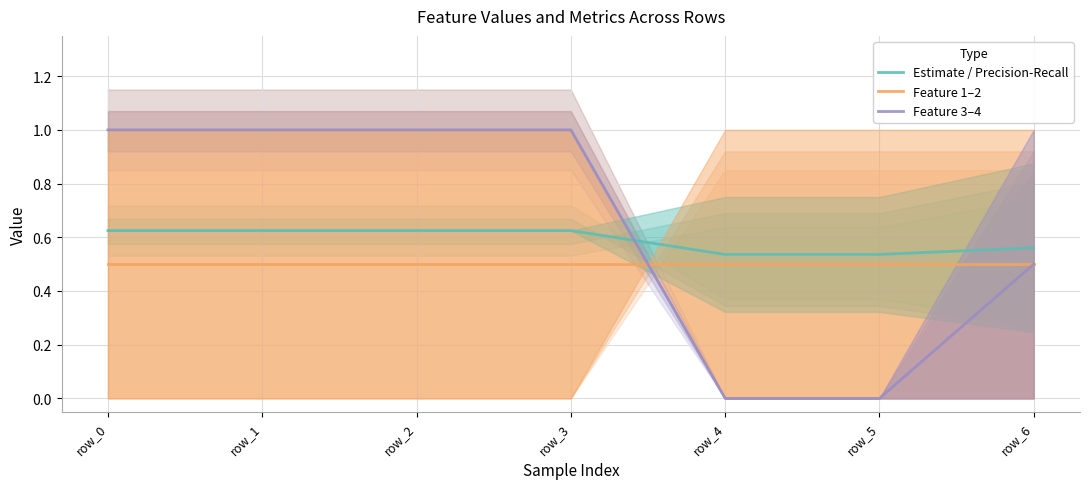

Which series changed the most between row_4 and row_6?

Feature 3–4